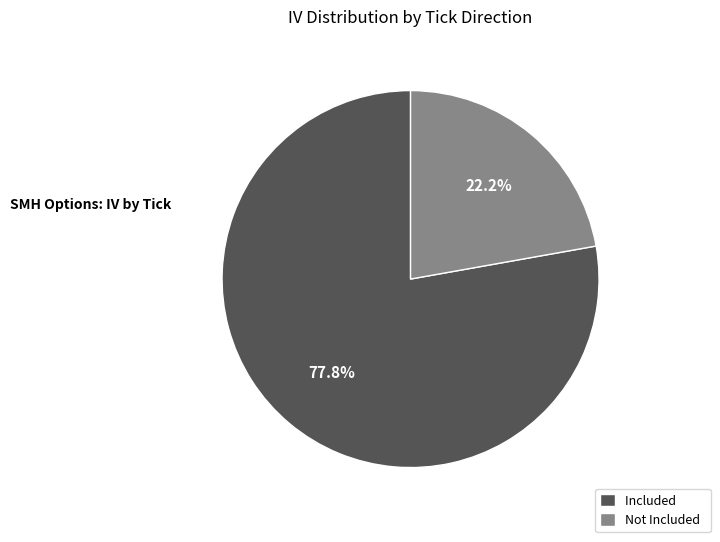

What is the smallest slice in the pie chart?

Not Included